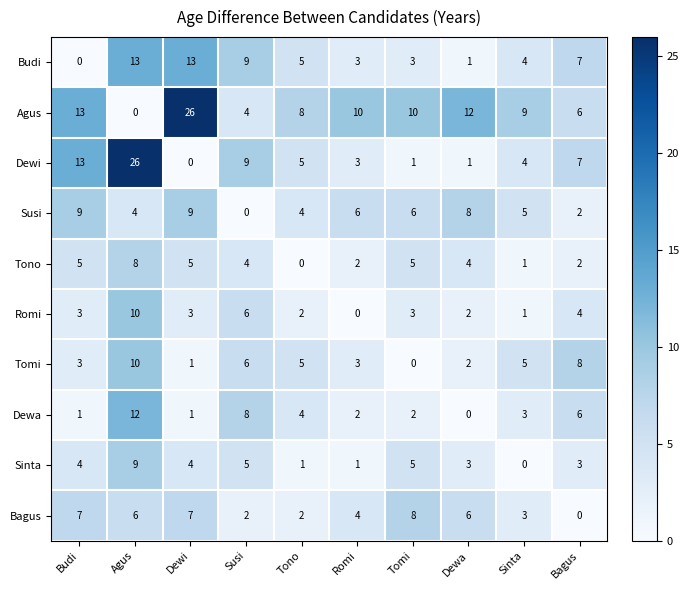

What is the difference between the highest and lowest values at Dewi?

26